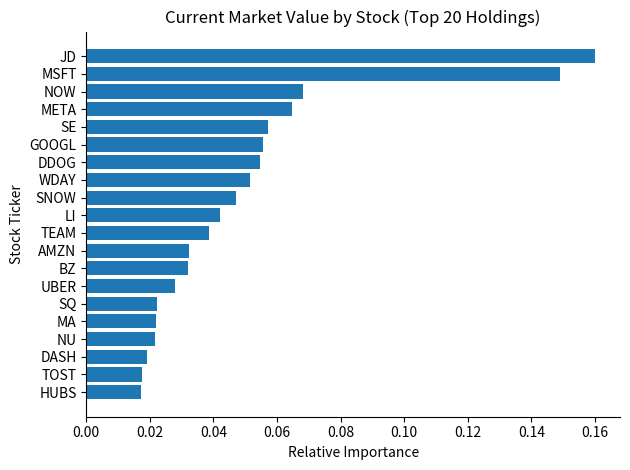

The chart shows a value of 0.1 at SNOW. True or false?

False